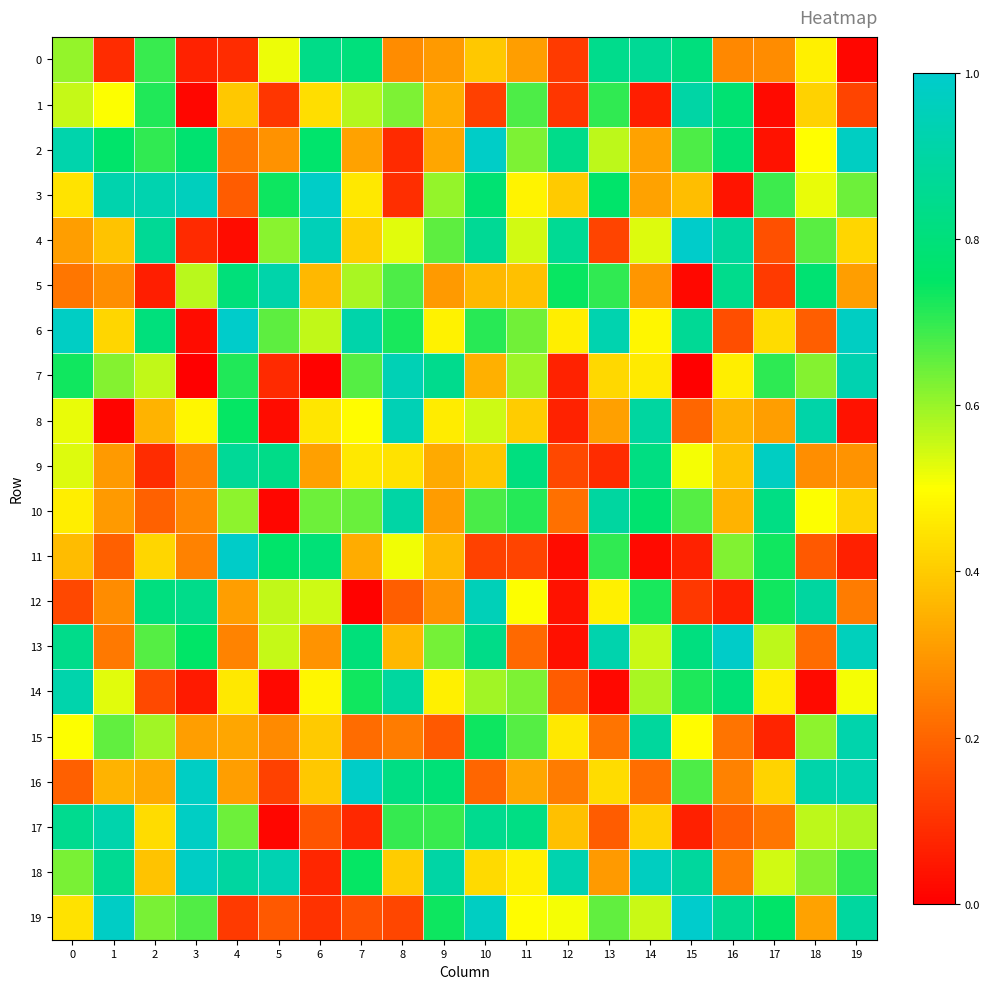

How many data points does each series have?

20